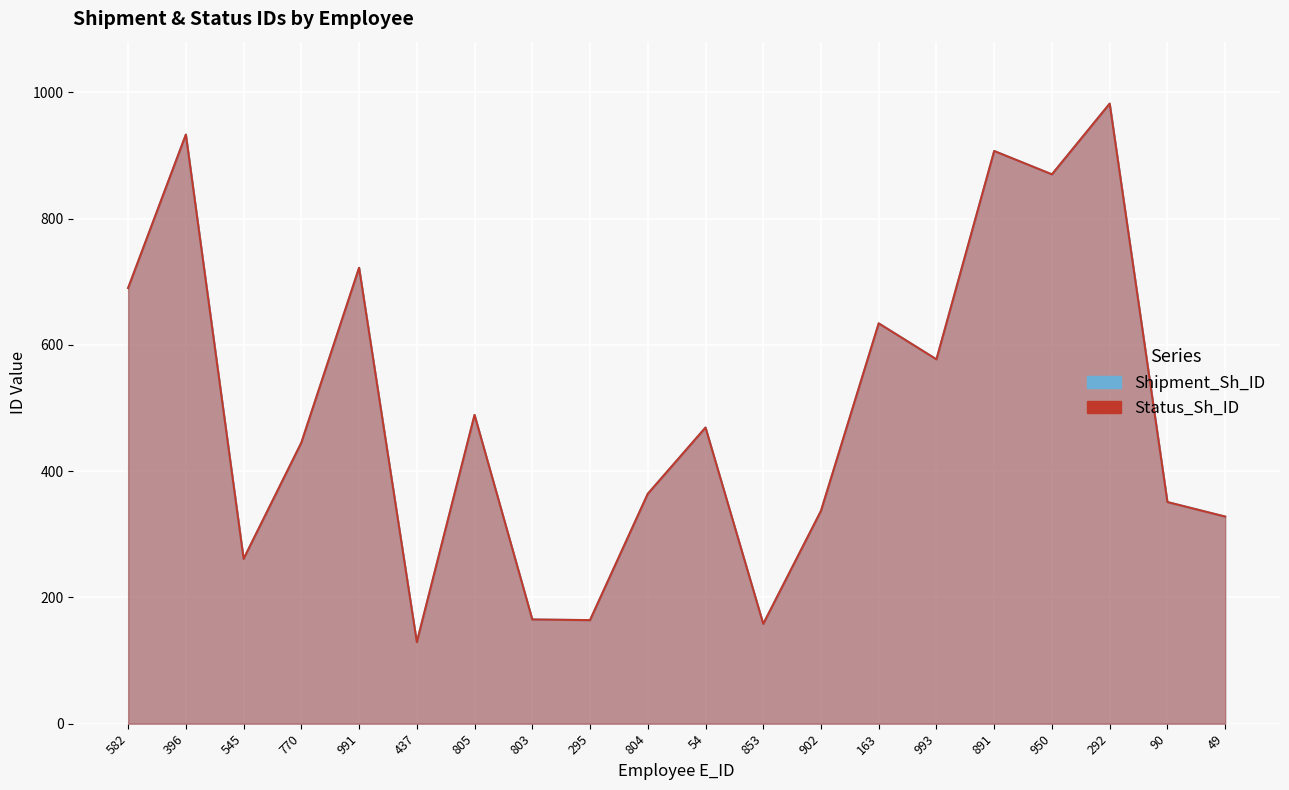

Which category has the lowest value in the Shipment_Sh_ID series?

437